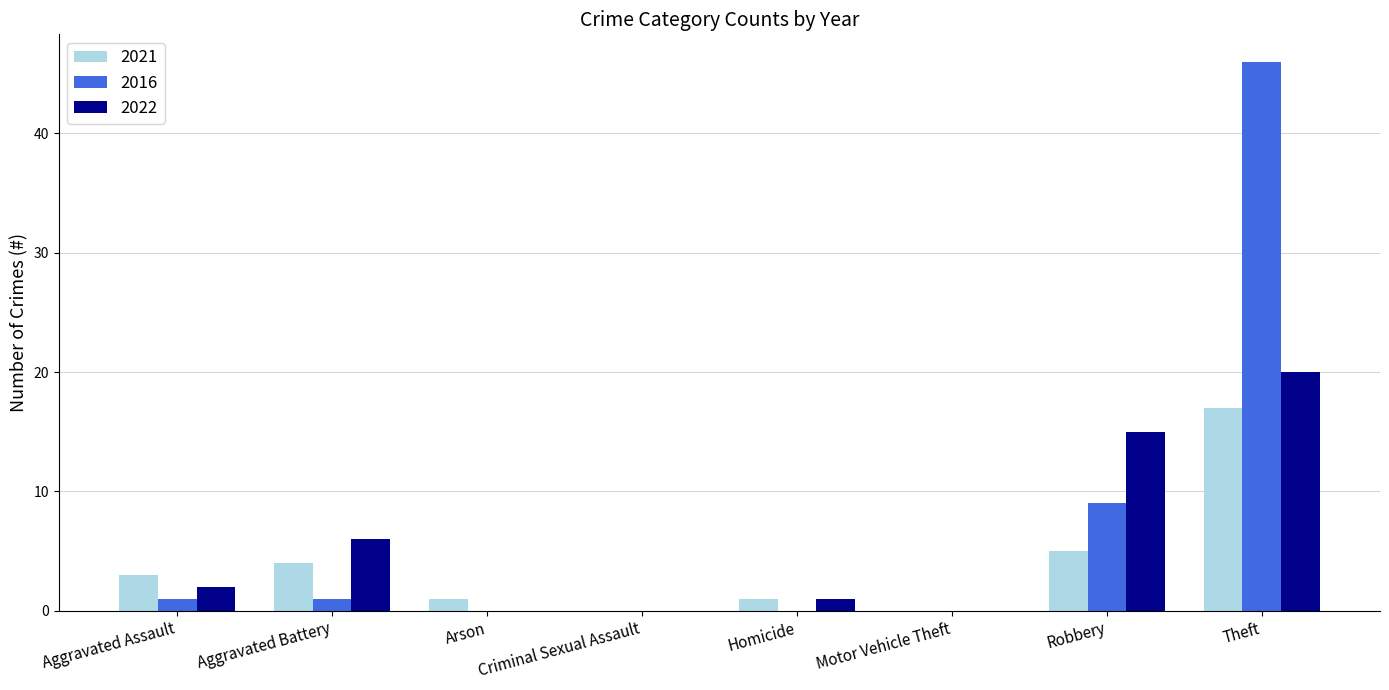

Which series has the widest spread of values?

2016